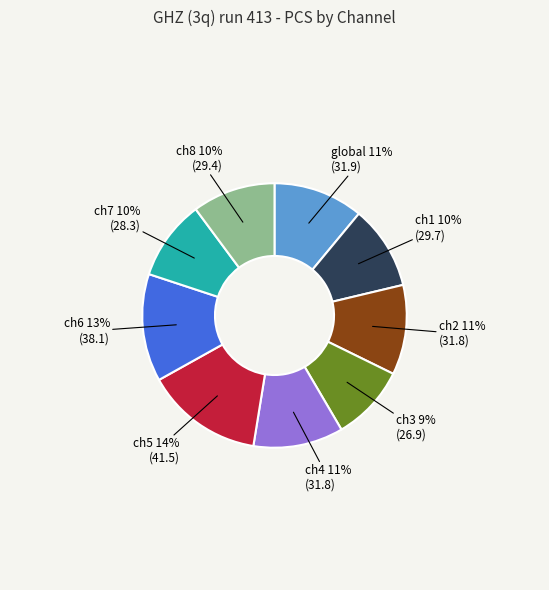

Is there any slice that represents more than half of the pie?

No